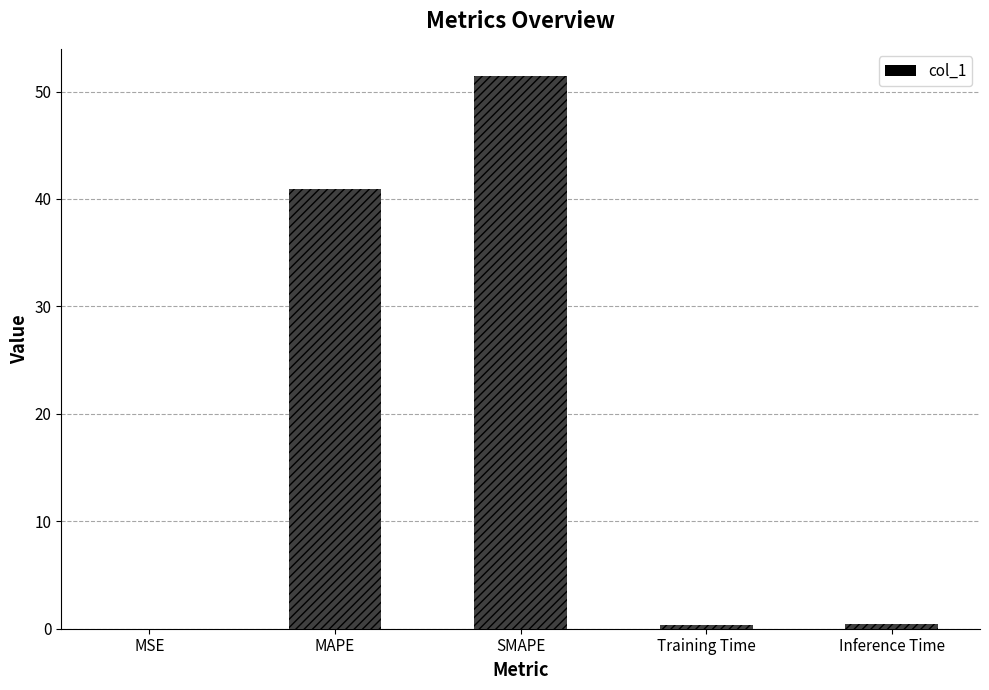

What is the difference between the values at SMAPE and MSE?

51.4